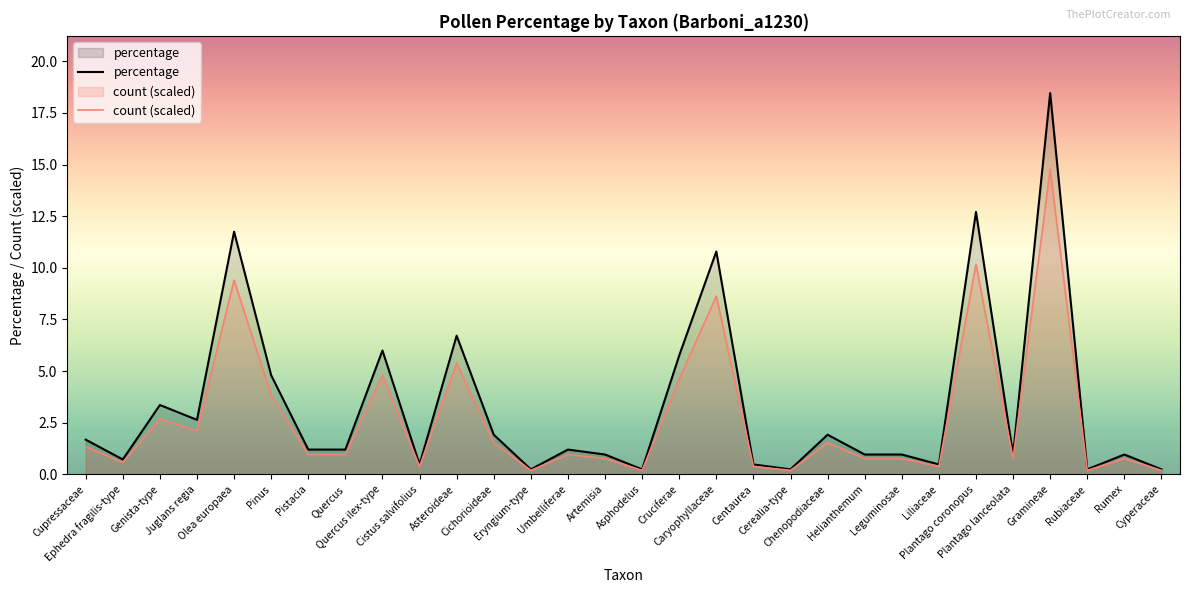

Is it true that percentage equals 2.8 at Pinus?

False